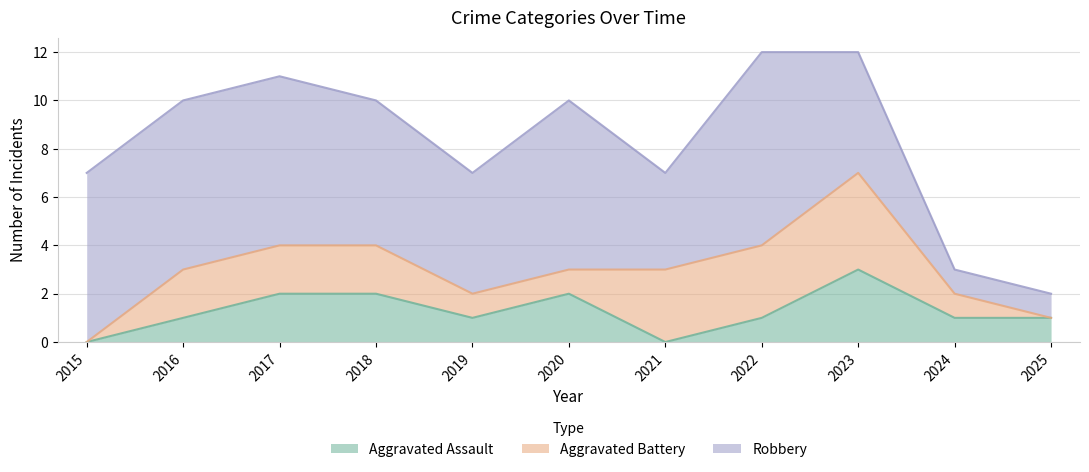

At which category is the sum across all series the highest?

2022